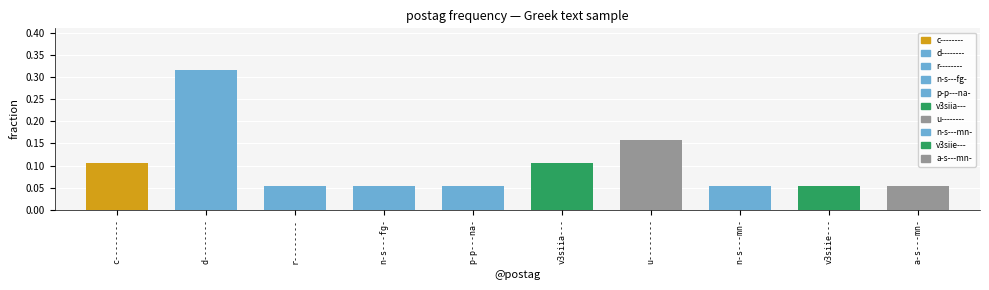

What is the sum of all values?

1.0